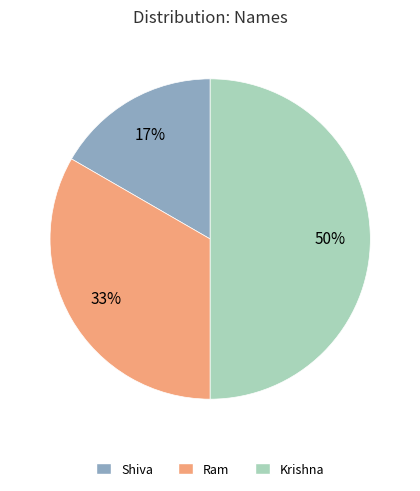

Rank the categories by value from highest to lowest.

Krishna, Ram, Shiva